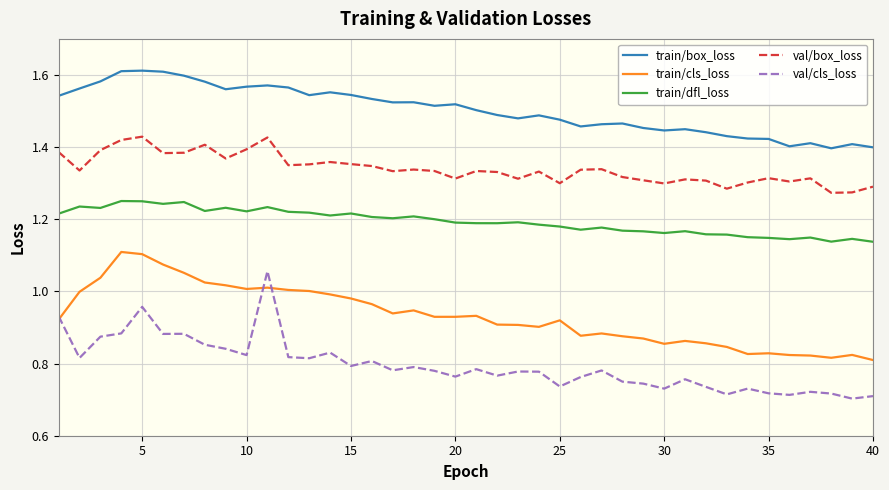

True or false: val/box_loss and val/cls_loss intersect in this chart.

False